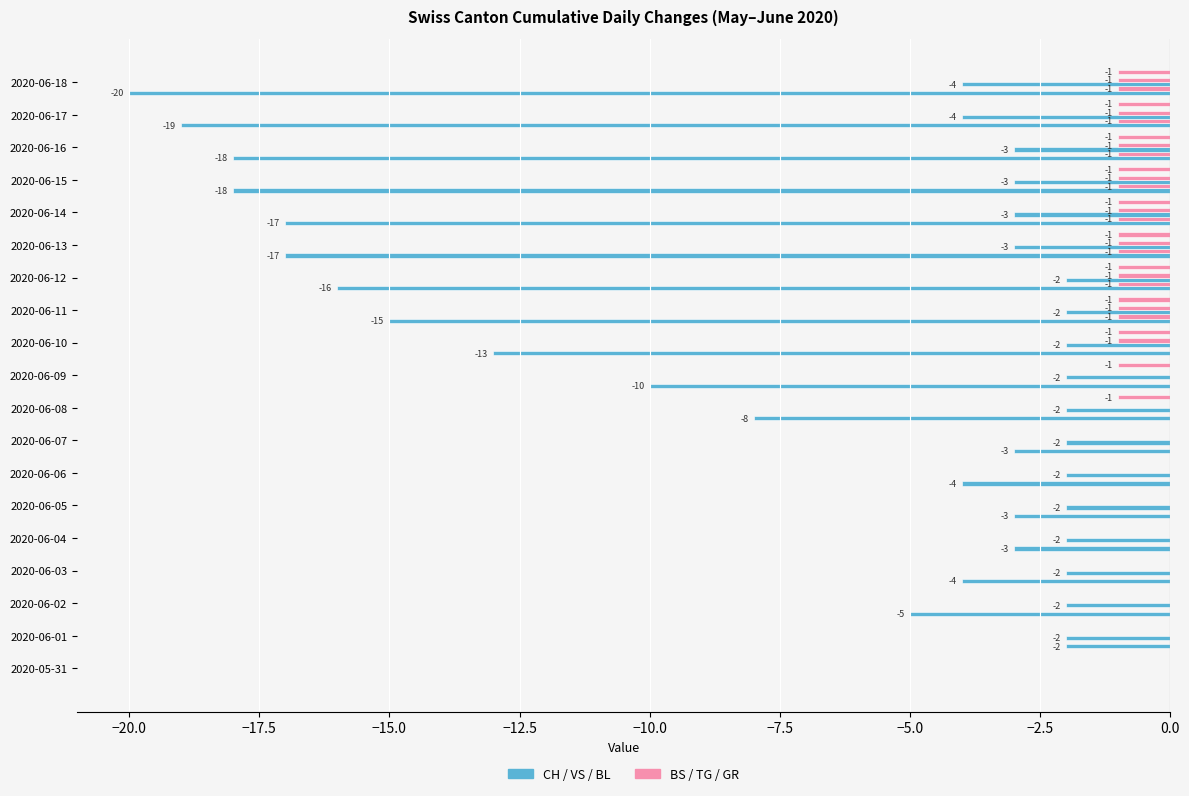

How many distinct data groups are displayed?

5